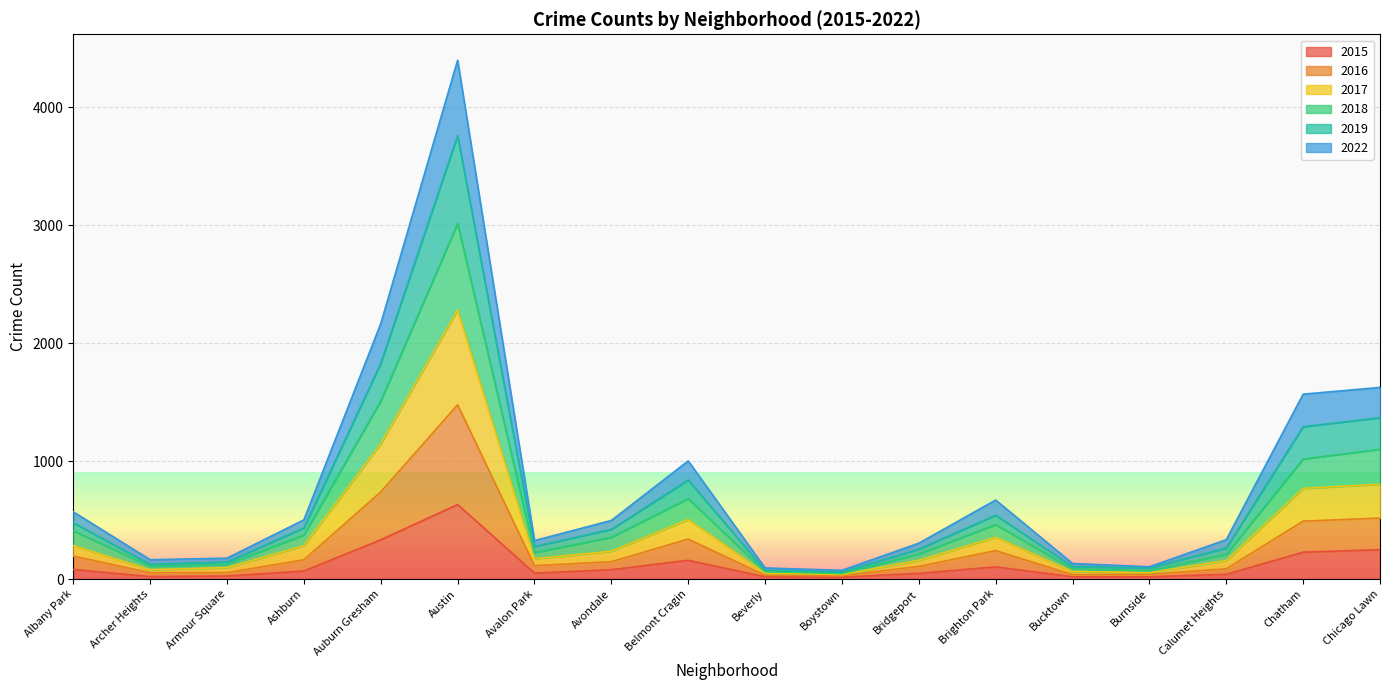

How many categories are shown in the chart?

18